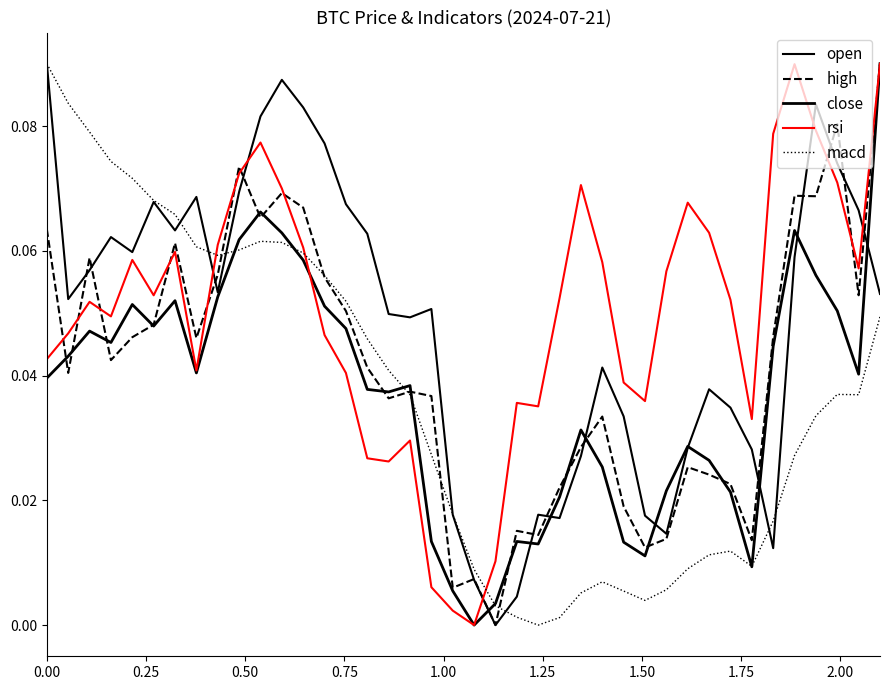

What is the maximum value shown in the chart?

0.1